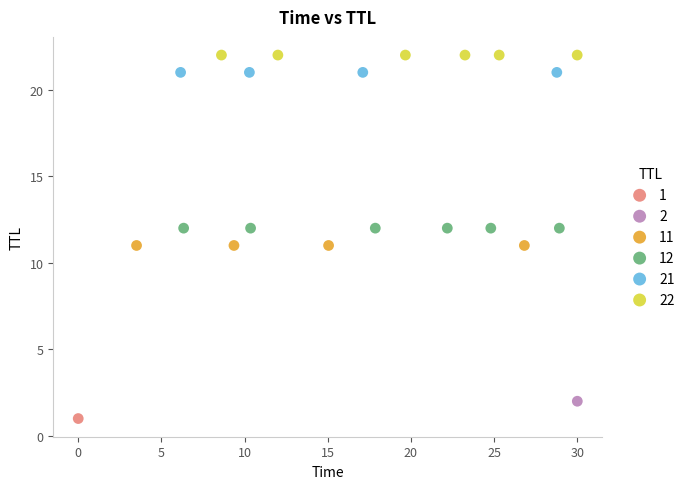

What are all the series names shown in the legend?

1, 2, 11, 12, 21, 22